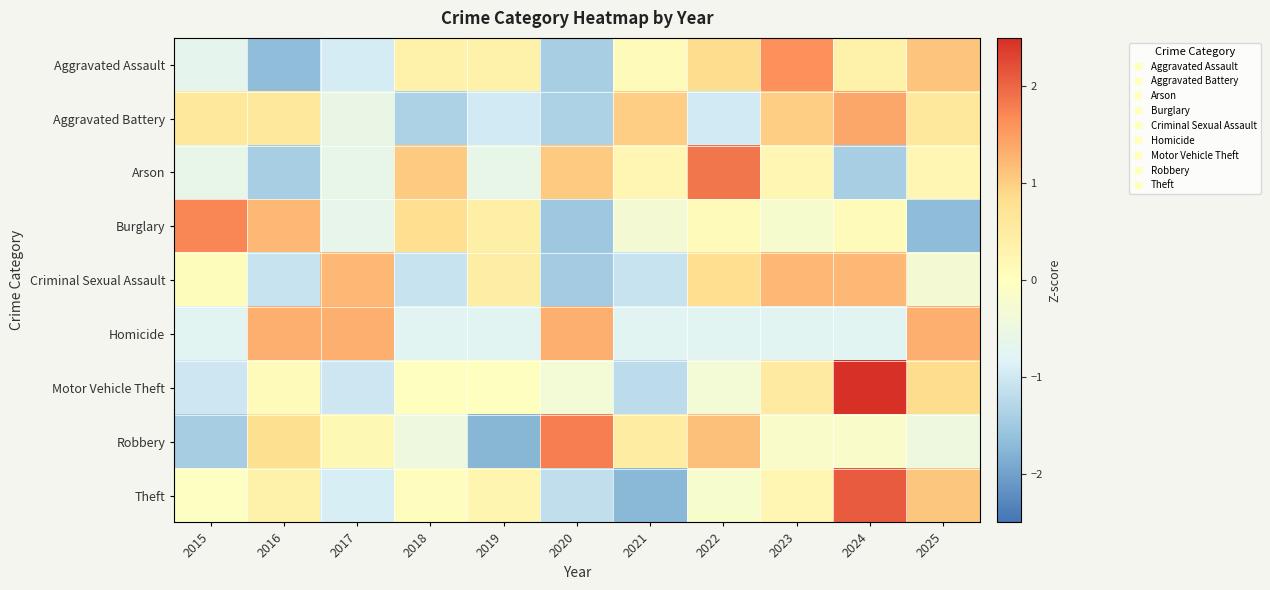

Which has a higher value, 2019 or 2015?

2019